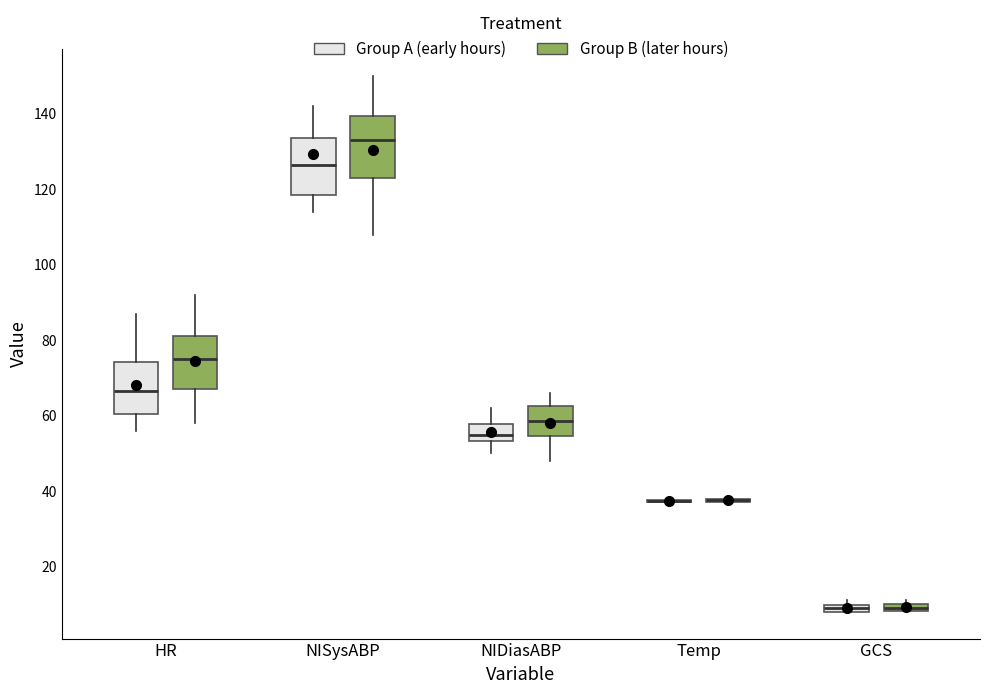

Where does the lower whisker of the box for NIDiasABP (Group B (later hours)) end on the y-axis? The values are not printed on the chart, so give them approximately, as read against the axis.

48